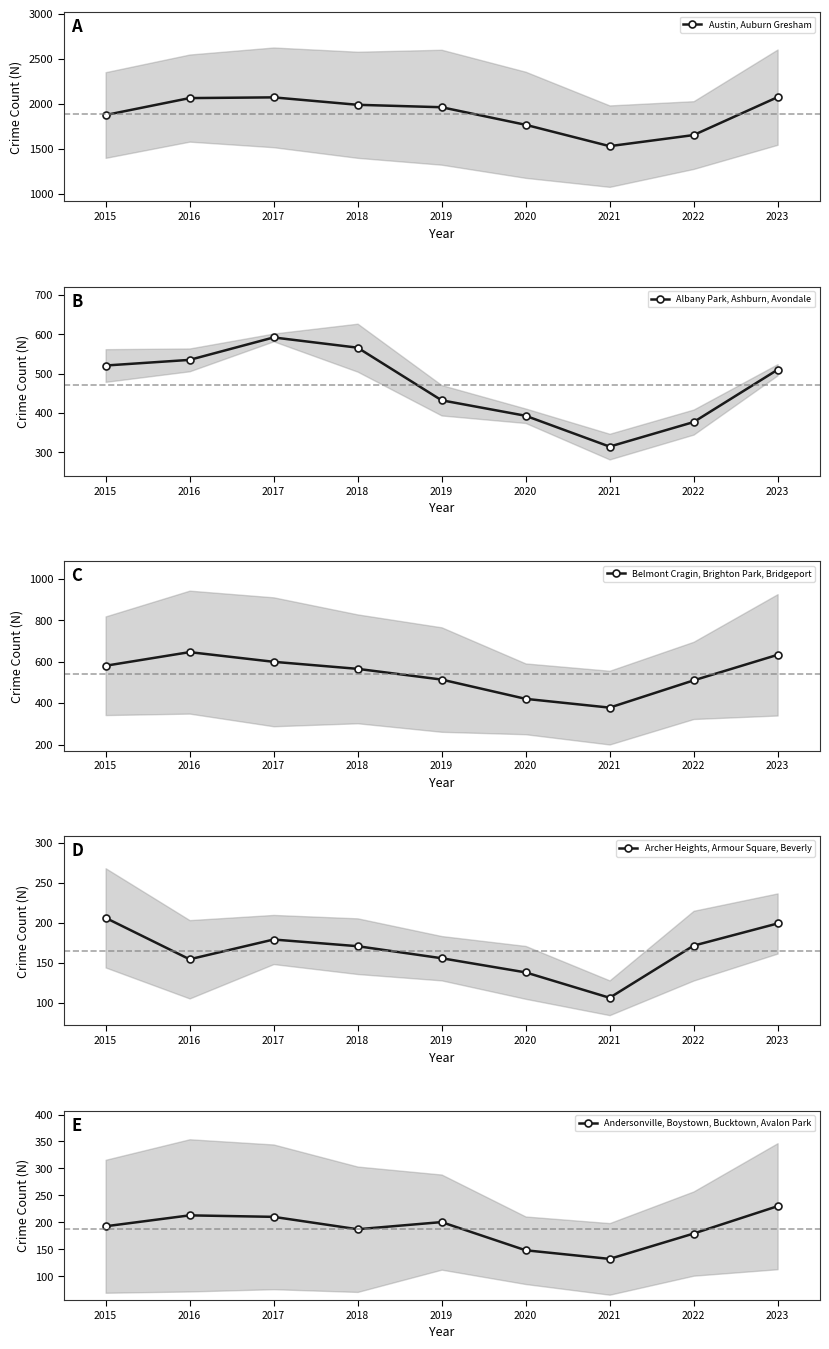

What is the value of the Albany Park, Ashburn, Avondale point at the 4th from the left?

566.0